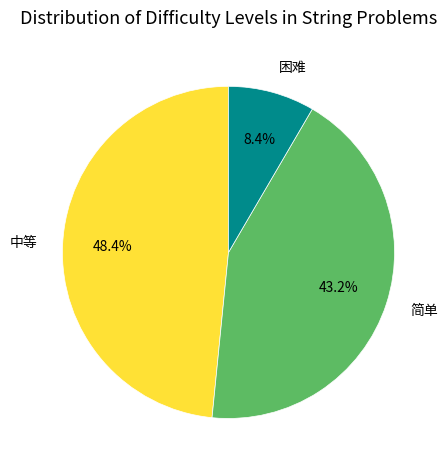

True or false: 困难 accounts for 13% of the total.

False